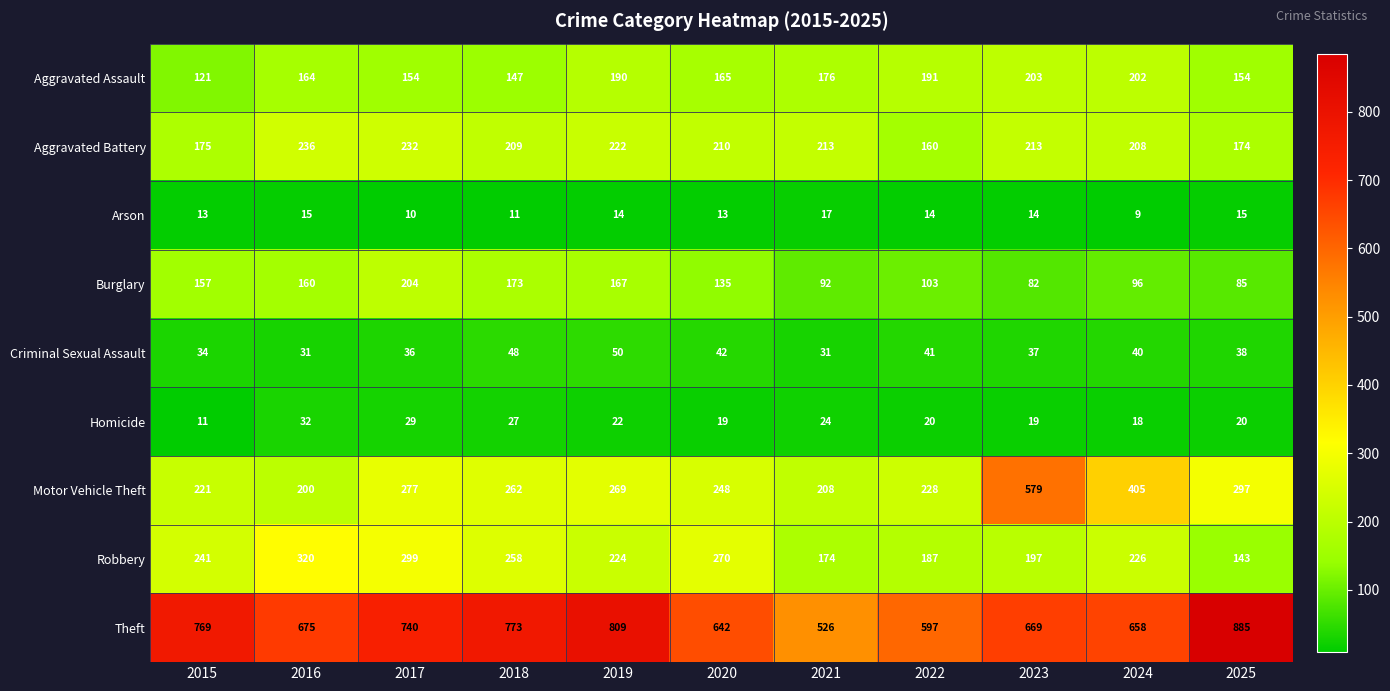

Where is Criminal Sexual Assault nearest to the value 40?

2024